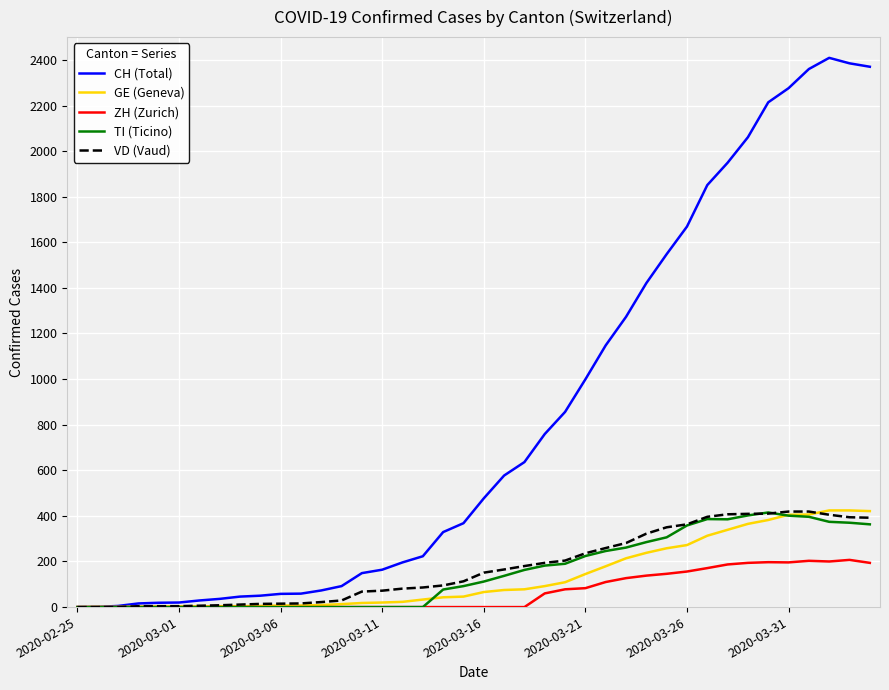

What is the difference between the maximum and minimum values in the TI (Ticino) series?

415